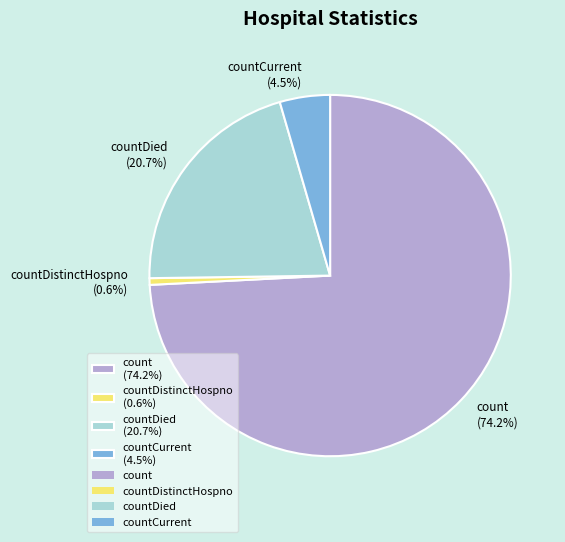

Count the number of slices in the pie.

4